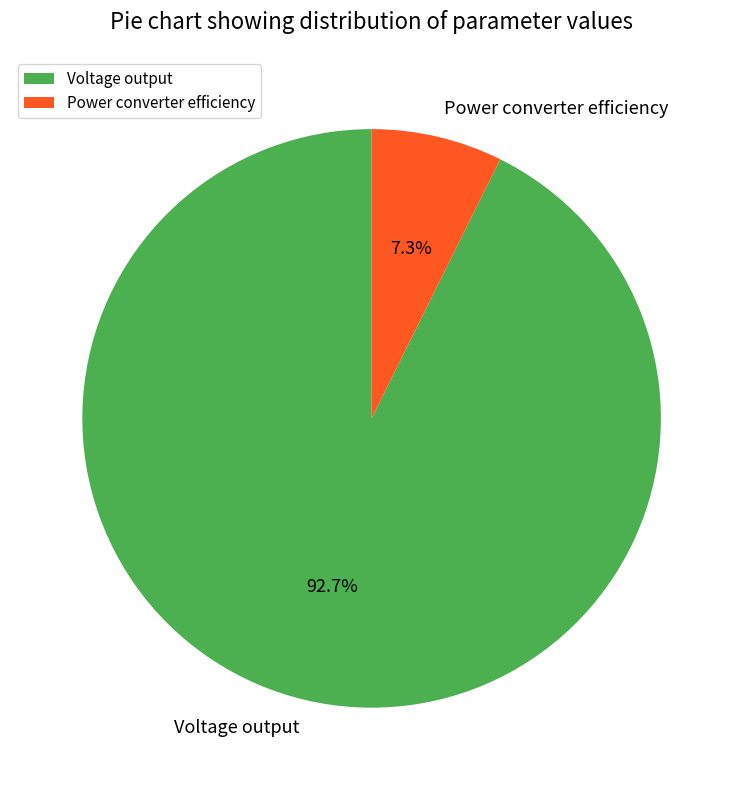

To the nearest percent, what portion does Power converter efficiency represent?

7%